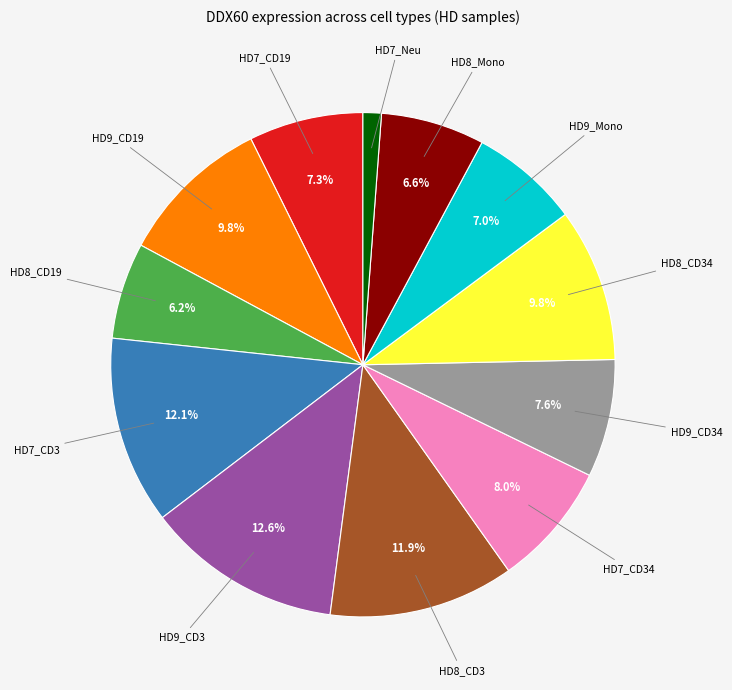

What is the total percentage of HD9_CD19 and HD7_CD34?

17.8%